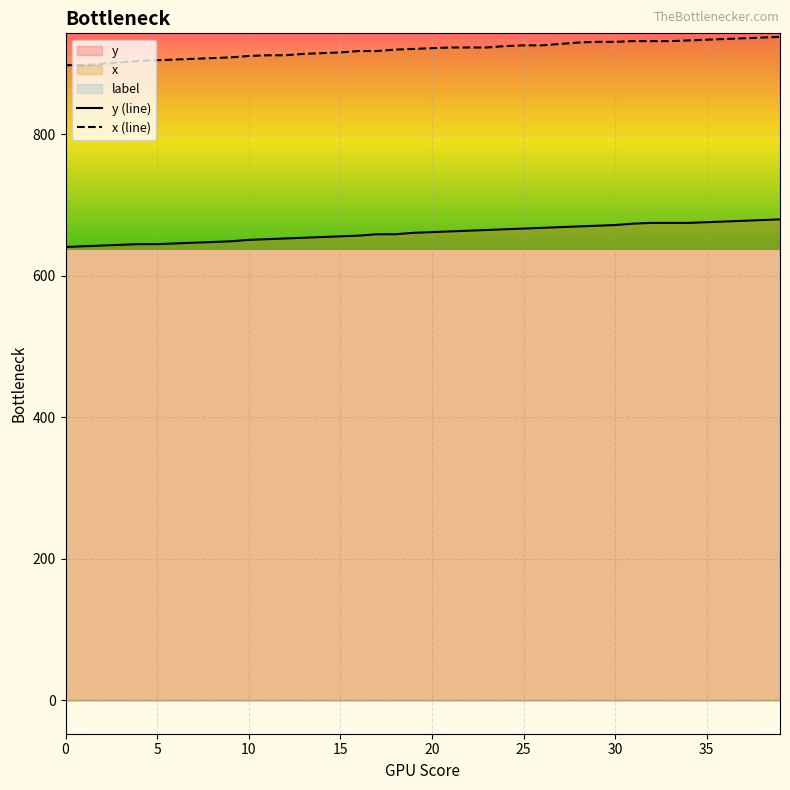

What is the lowest value of the x (line) series?

898